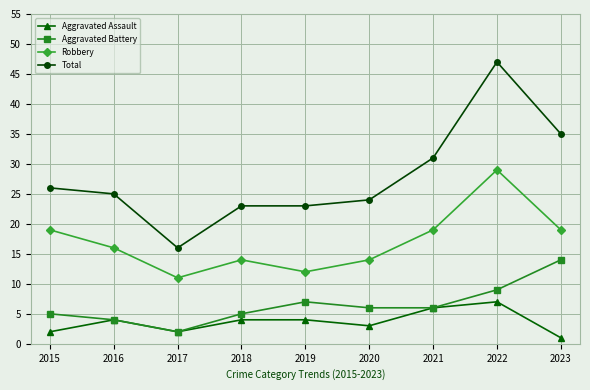

Reading left to right, extract all data points from this chart.

Aggravated Assault: 2015=2	2016=4	2017=2	2018=4	2019=4	2020=3	2021=6	2022=7	2023=1
Aggravated Battery: 2015=5	2016=4	2017=2	2018=5	2019=7	2020=6	2021=6	2022=9	2023=14
Robbery: 2015=19	2016=16	2017=11	2018=14	2019=12	2020=14	2021=19	2022=29	2023=19
Total: 2015=26	2016=25	2017=16	2018=23	2019=23	2020=24	2021=31	2022=47	2023=35